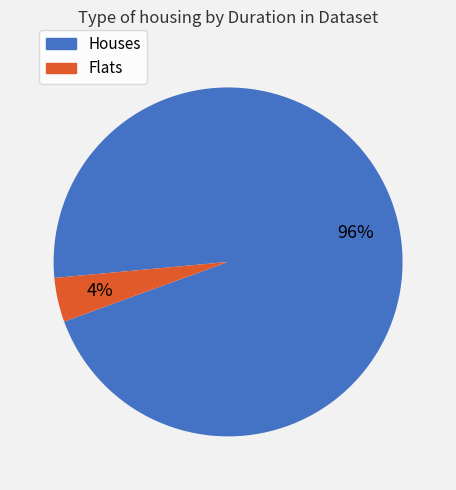

Does any single category account for the majority?

Yes